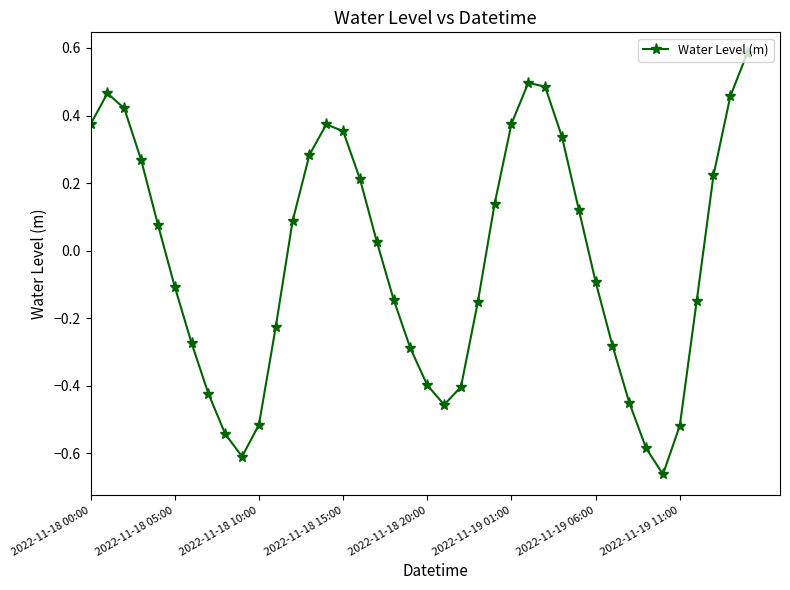

True or false: there are more than 2 points higher than both neighbors.

True